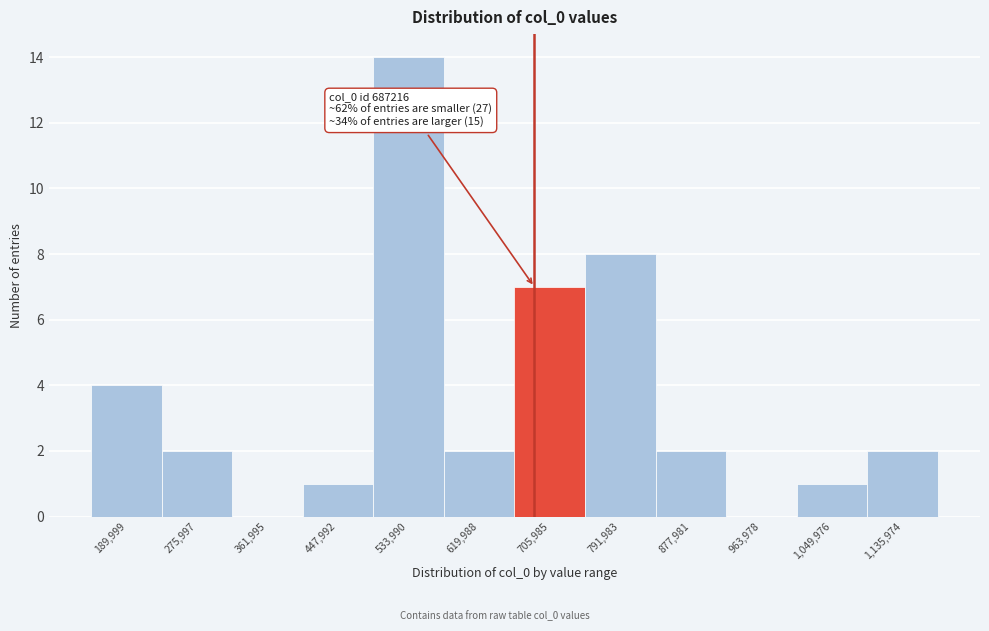

Which range on the x-axis has the tallest bar?

490000 to 580000